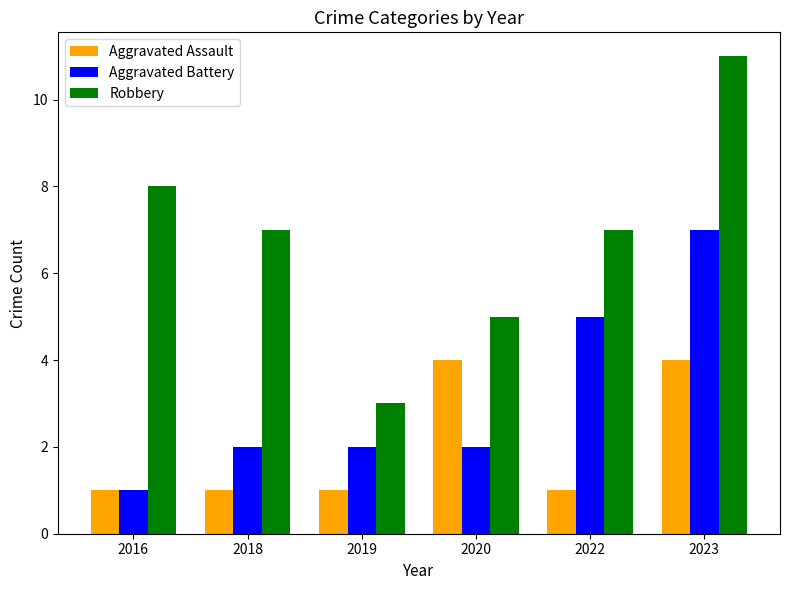

Reading left to right, extract all data points from this chart.

Aggravated Assault: 1	1	1	4	1	4
Aggravated Battery: 1	2	2	2	5	7
Robbery: 8	7	3	5	7	11